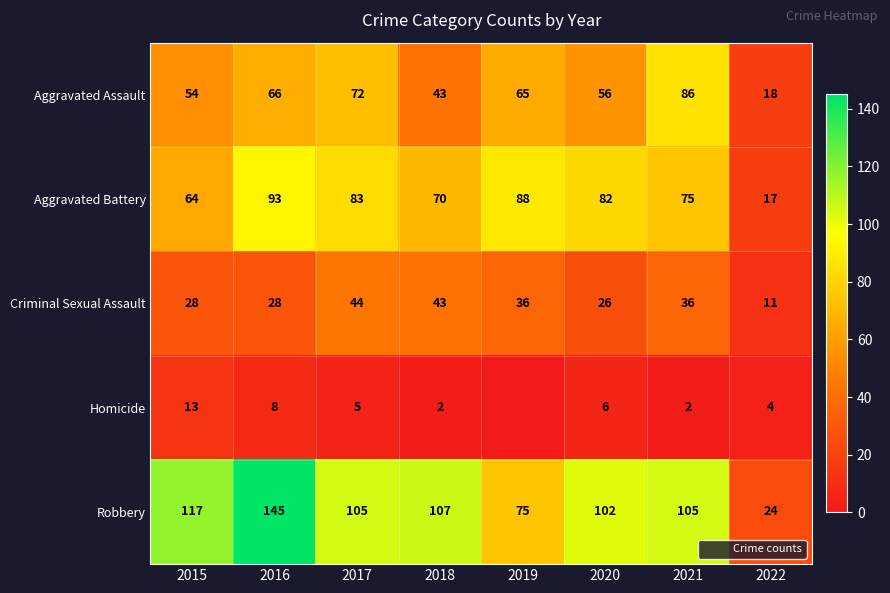

What value does the Robbery series have at 2020?

102